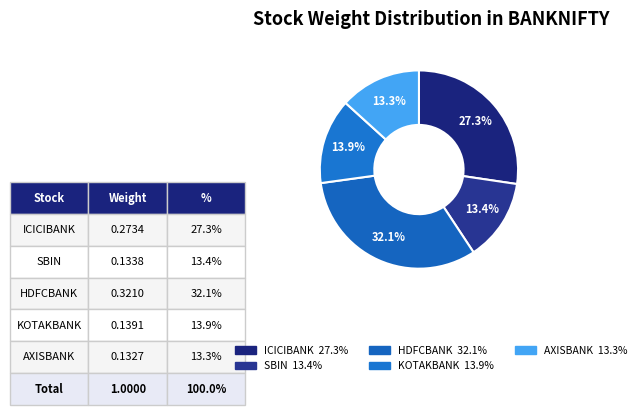

How many slices are in this pie chart?

5